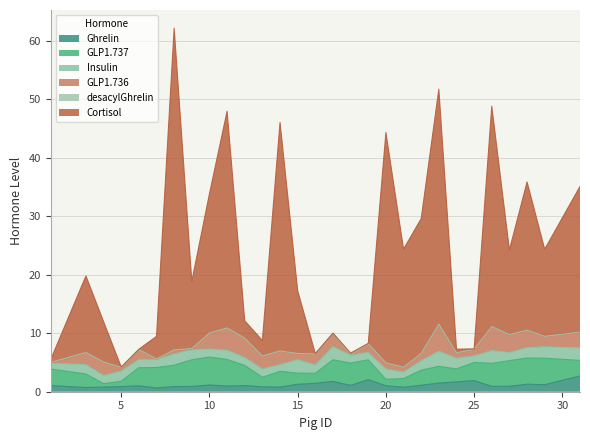

Reading left to right, extract all data points from this chart.

Ghrelin: 1=1.0	3=0.7	4=0.8	5=0.9	6=1.0	7=0.7	8=0.9	9=0.9	10=1.2	11=1.0	12=1.0	13=0.8	14=0.8	15=1.3	16=1.4	17=1.8	18=1.1	19=2.1	20=1.0	21=0.8	22=1.1	23=1.5	24=1.7	25=1.9	26=0.9	27=0.9	28=1.3	29=1.2	31=2.7
GLP1.737: 1=2.8	3=2.3	4=0.6	5=0.9	6=3.1	7=3.5	8=3.7	9=4.6	10=4.8	11=4.6	12=3.5	13=1.6	14=2.7	15=1.9	16=1.7	17=3.7	18=3.8	19=3.4	20=1.1	21=1.5	22=2.6	23=2.9	24=2.2	25=3.1	26=3.9	27=4.4	28=4.5	29=4.5	31=2.7
Insulin: 1=1.0	3=1.6	4=1.4	5=1.8	6=1.4	7=1.4	8=1.9	9=1.7	10=1.4	11=1.6	12=1.4	13=1.4	14=1.1	15=2.3	16=1.5	17=2.3	18=1.3	19=1.3	20=1.8	21=1.1	22=1.6	23=2.6	24=1.8	25=1.1	26=2.2	27=1.4	28=1.8	29=2.0	31=2.2
GLP1.736: 1=0.0	3=2.0	4=2.3	5=0.6	6=1.7	7=0.0	8=0.6	9=0.1	10=2.7	11=3.8	12=3.3	13=2.2	14=2.3	15=1.0	16=1.8	17=2.2	18=0.0	19=1.5	20=1.0	21=0.8	22=1.2	23=4.6	24=0.9	25=1.1	26=4.1	27=3.0	28=2.9	29=1.8	31=2.6
desacylGhrelin: 1=0.1	3=0.0	4=0.0	5=0.0	6=0.0	7=0.0	8=0.0	9=0.1	10=0.0	11=0.0	12=0.0	13=0.0	14=0.0	15=0.0	16=0.0	17=0.0	18=0.0	19=0.0	20=0.0	21=0.0	22=0.0	23=0.1	24=0.0	25=0.1	26=0.0	27=0.0	28=0.0	29=0.0	31=0.0
Cortisol: 1=0.5	3=13.1	4=6.9	5=0.1	6=0.1	7=3.9	8=55.0	9=11.5	10=23.8	11=37.1	12=3.0	13=2.6	14=39.1	15=10.7	16=0.1	17=0.1	18=0.3	19=0.1	20=39.4	21=20.2	22=23.1	23=40.2	24=0.6	25=0.1	26=37.7	27=14.5	28=25.4	29=14.9	31=24.9